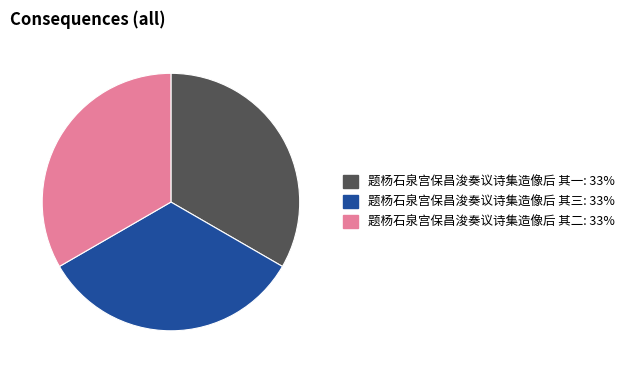

What is the ratio of the value at 题杨石泉宫保昌浚奏议诗集造像后 其三 to the value at 题杨石泉宫保昌浚奏议诗集造像后 其二?

1.0